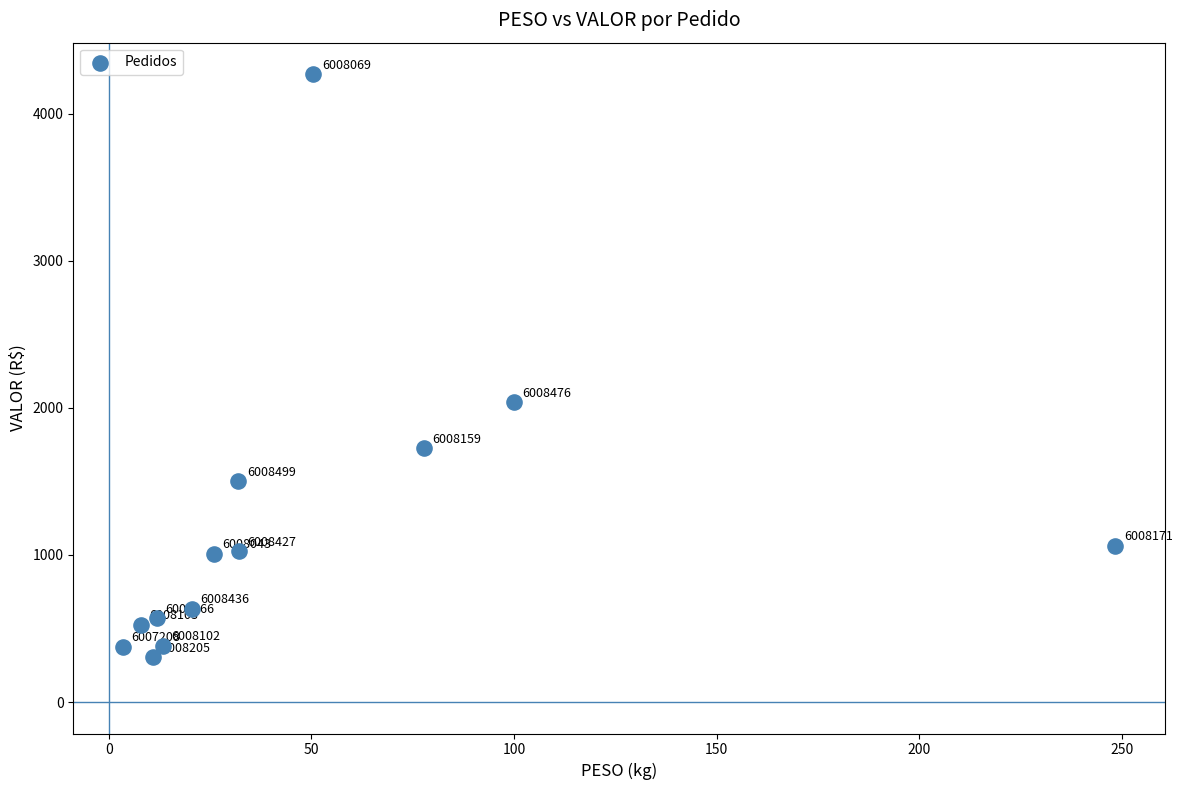

What Y value in the scatter plot is closest to 2286?

2038.6